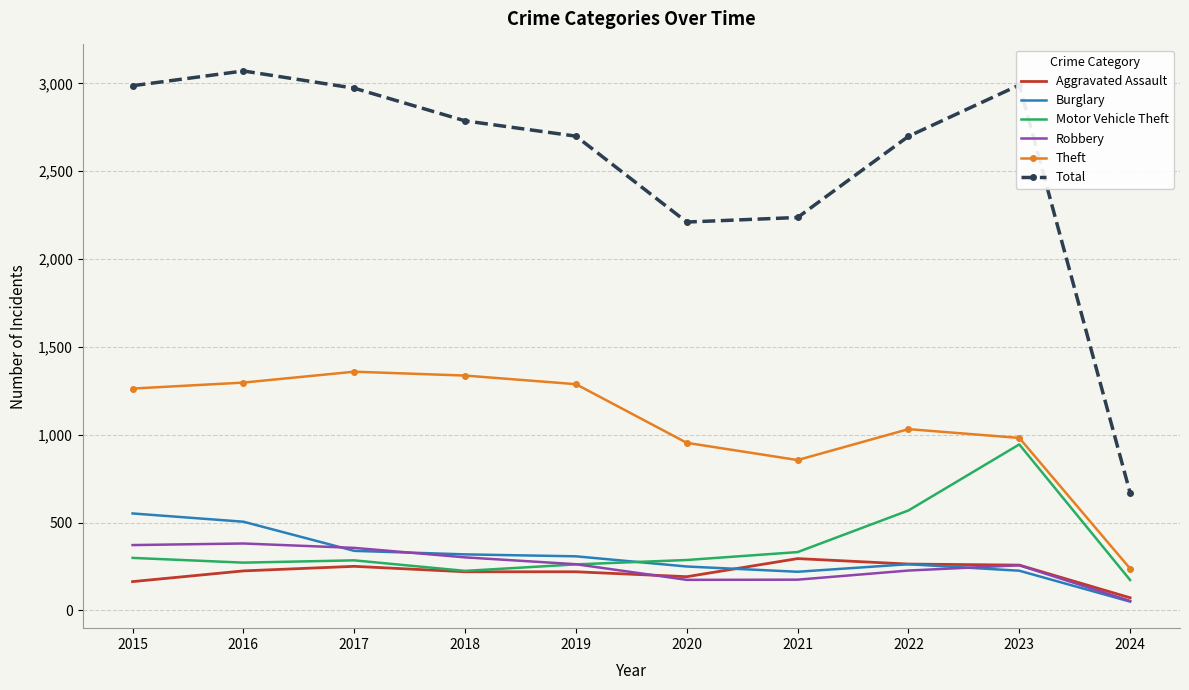

Which category has the highest value across all series?

2016